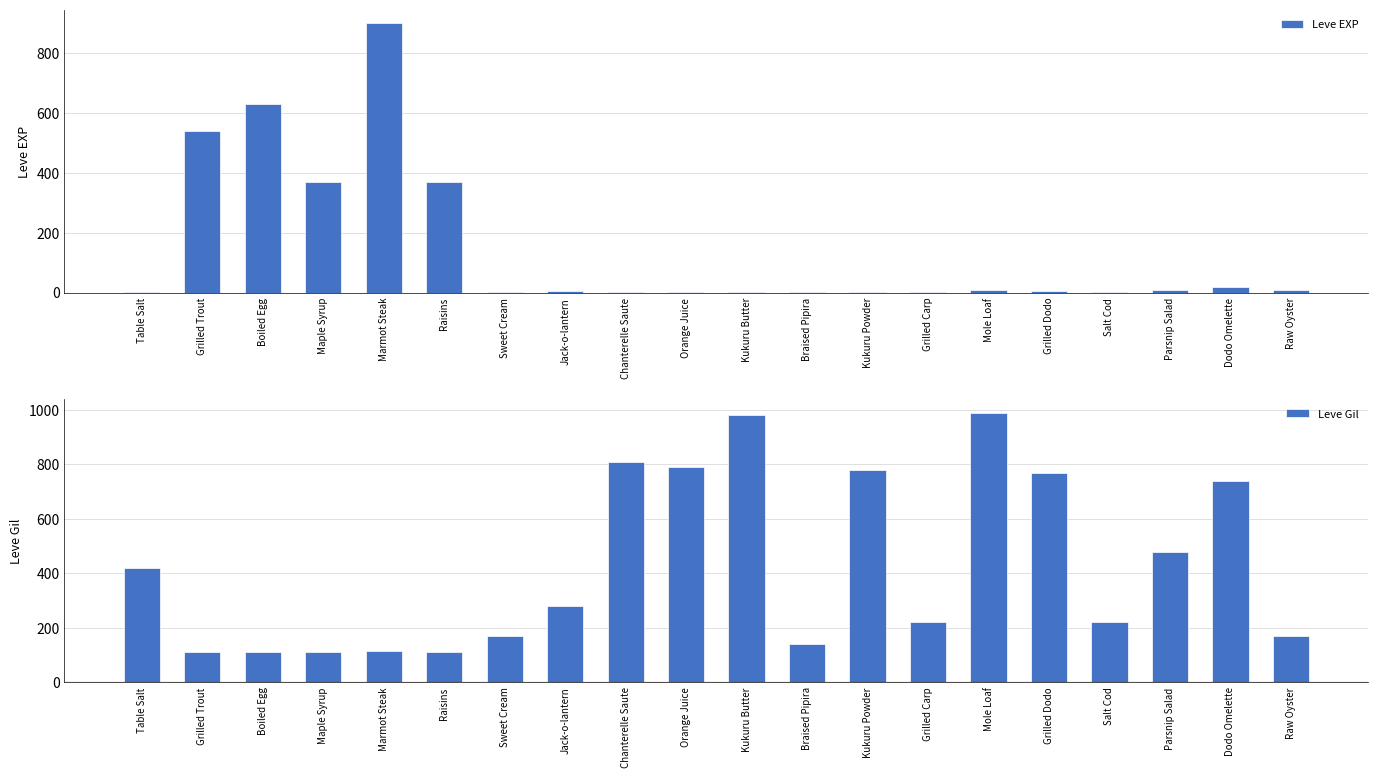

Which series changed the most between Mole Loaf and Salt Cod?

Leve Gil